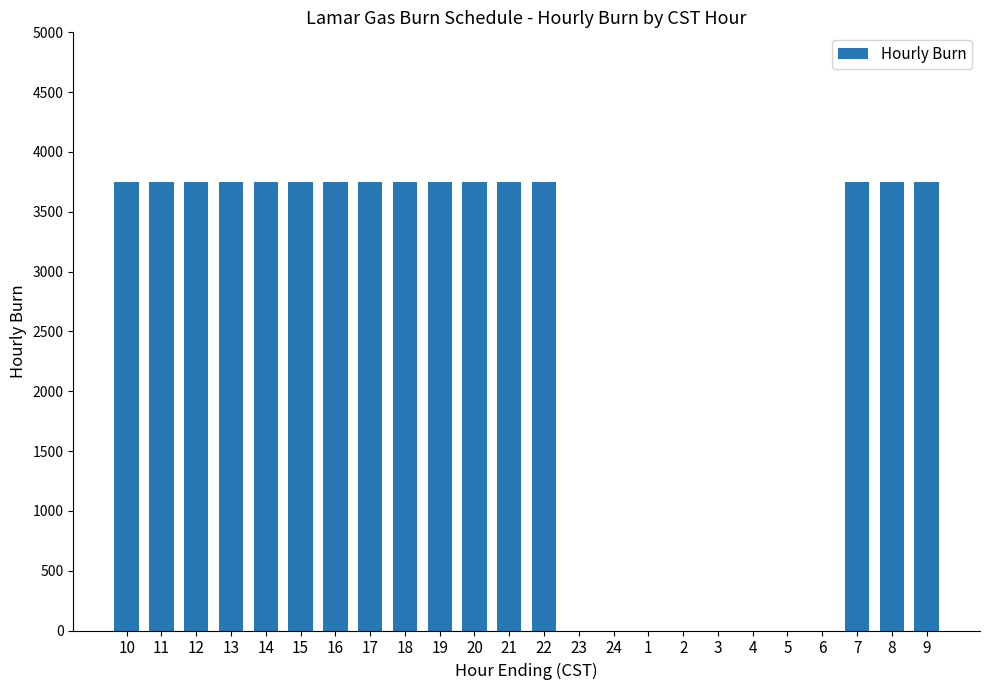

Reading left to right, transcribe all the data shown in this chart.

3750	3750	3750	3750	3750	3750	3750	3750	3750	3750	3750	3750	3750	0	0	0	0	0	0	0	0	3750	3750	3750